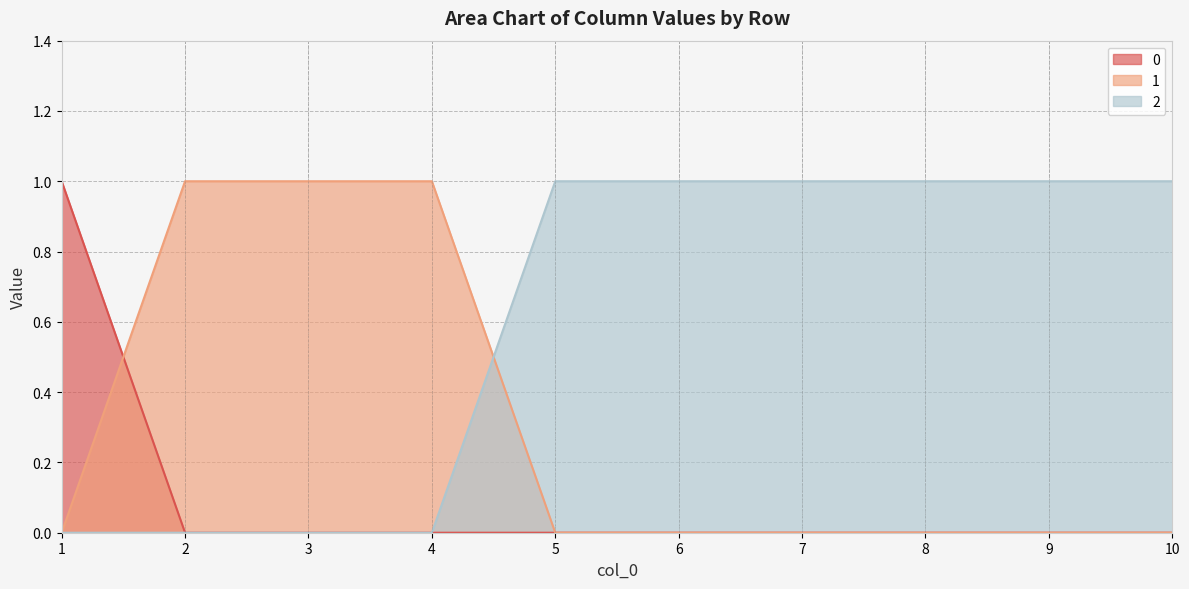

The value of 2 at 3 is 0. True or false?

True